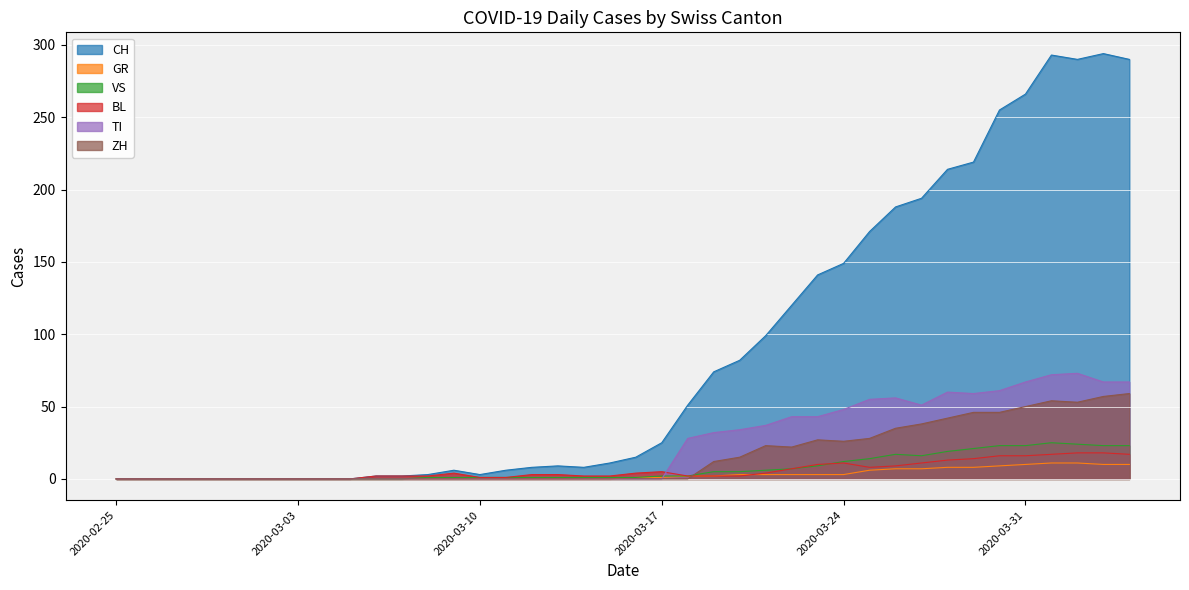

At which category does ZH reach its first local valley?

2020-03-22